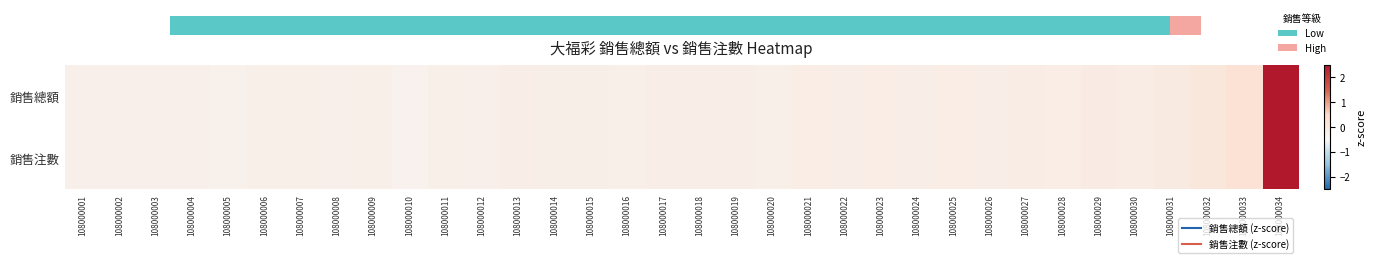

Rank the categories by 銷售注數 value from lowest to highest.

108000010, 108000005, 108000001, 108000002, 108000008, 108000012, 108000004, 108000003, 108000006, 108000007, 108000009, 108000011, 108000016, 108000020, 108000014, 108000015, 108000018, 108000017, 108000013, 108000024, 108000022, 108000019, 108000026, 108000021, 108000023, 108000028, 108000025, 108000030, 108000027, 108000029, 108000031, 108000032, 108000033, 108000034